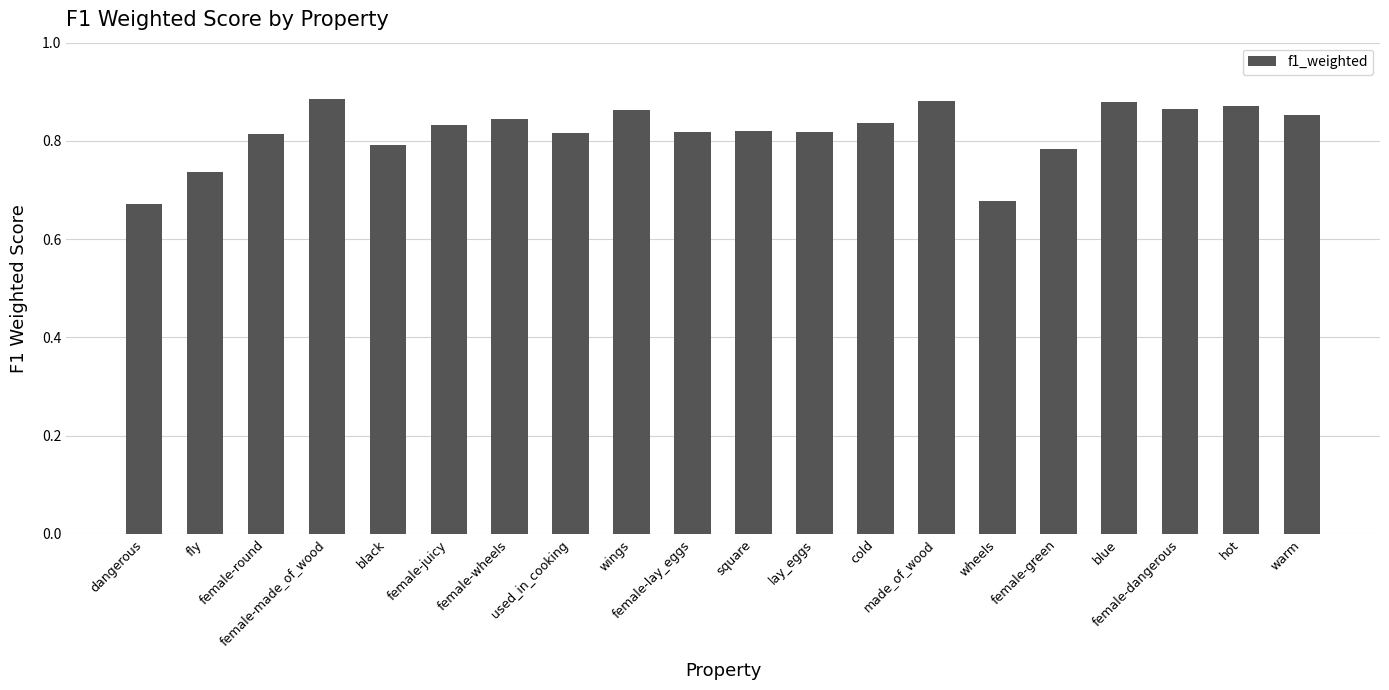

How many values are between 0 and 1?

20